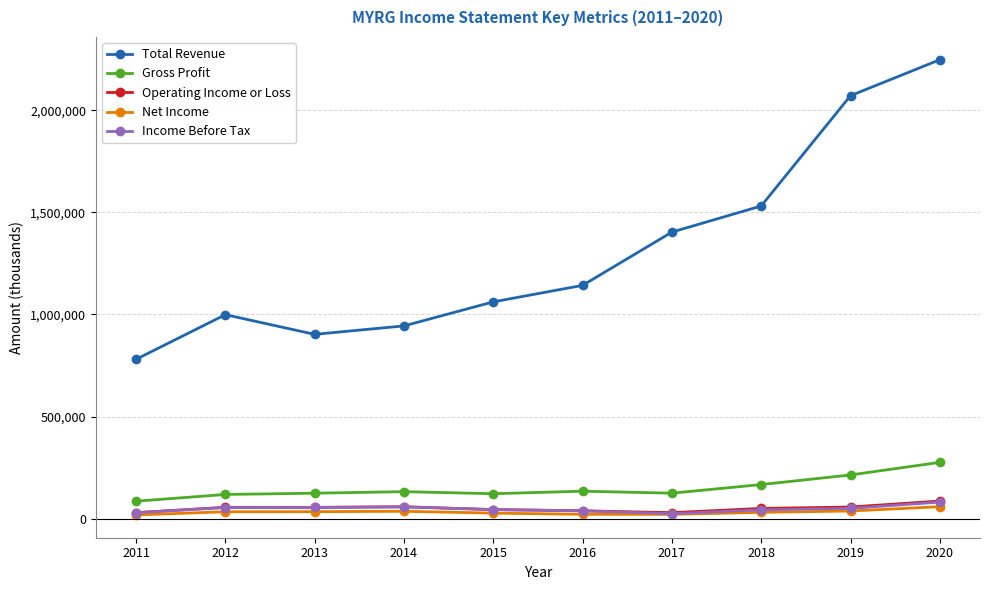

What are all the series names shown in the legend?

Total Revenue, Gross Profit, Operating Income or Loss, Net Income, Income Before Tax